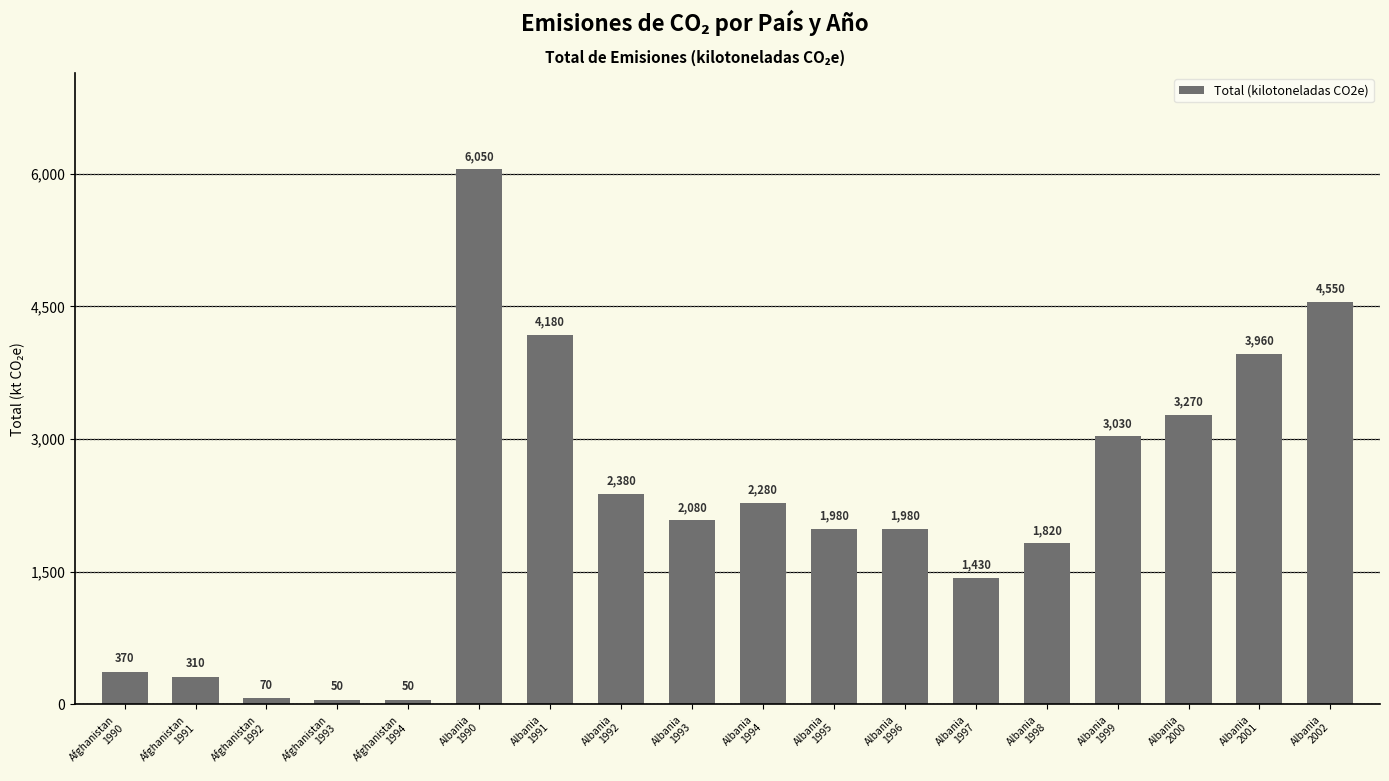

Reading right to left, transcribe all the data shown in this chart.

Albania
2002=4550	Albania
2001=3960	Albania
2000=3270	Albania
1999=3030	Albania
1998=1820	Albania
1997=1430	Albania
1996=1980	Albania
1995=1980	Albania
1994=2280	Albania
1993=2080	Albania
1992=2380	Albania
1991=4180	Albania
1990=6050	Afghanistan
1994=50	Afghanistan
1993=50	Afghanistan
1992=70	Afghanistan
1991=310	Afghanistan
1990=370